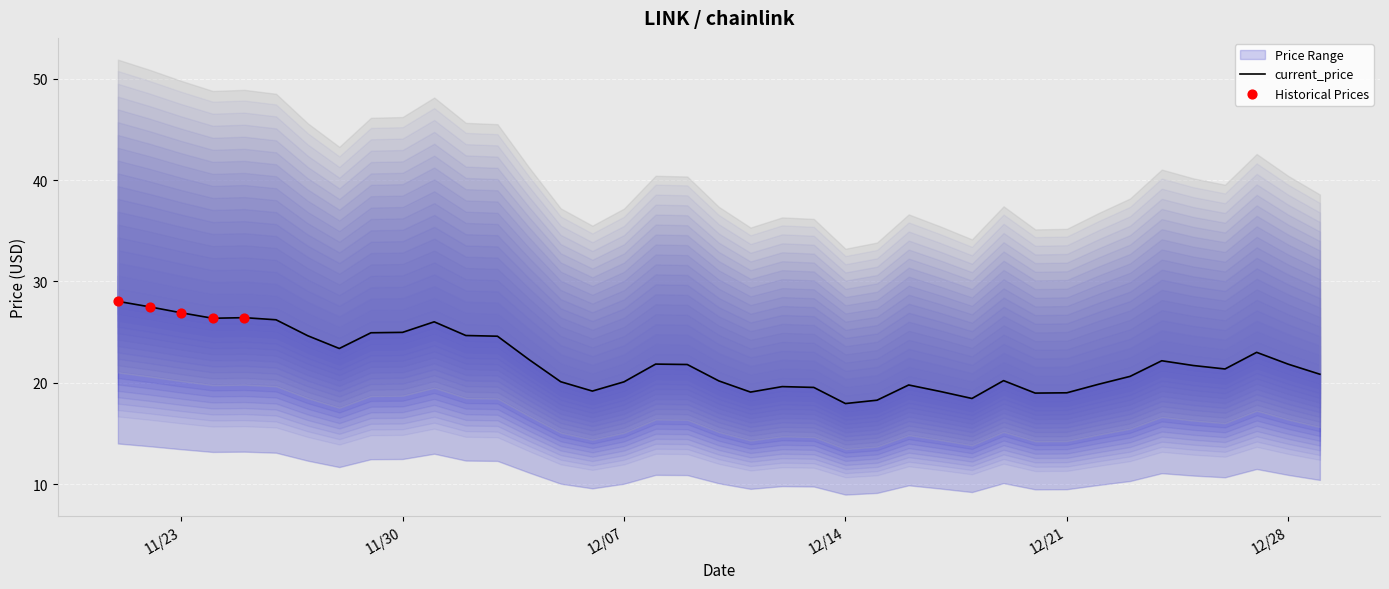

Approximately how many times larger is the value at 12/27/2021 compared to 12/08/2021?

1.1